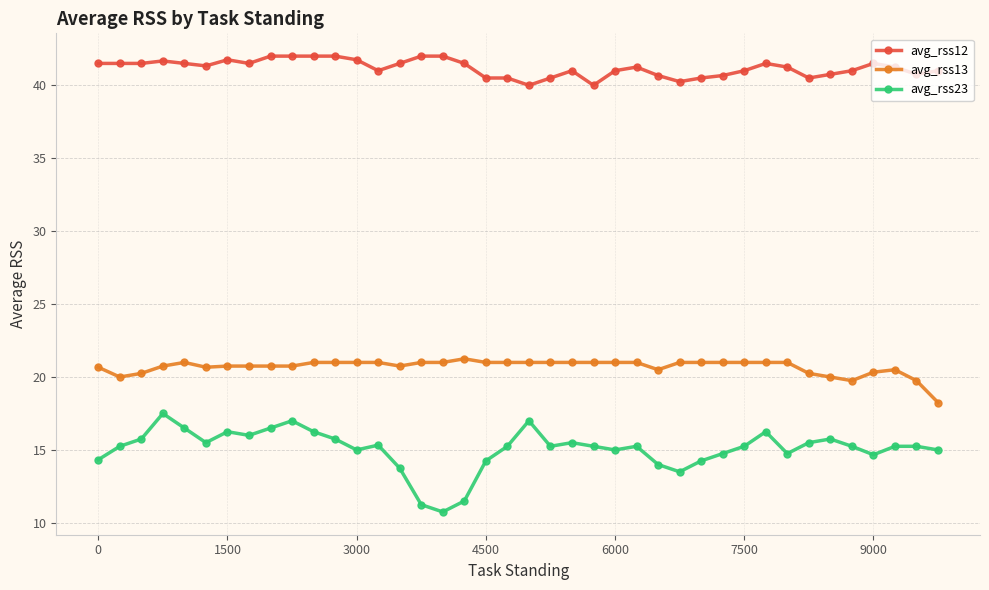

True or false: avg_rss13 and avg_rss23 cross at least once.

False